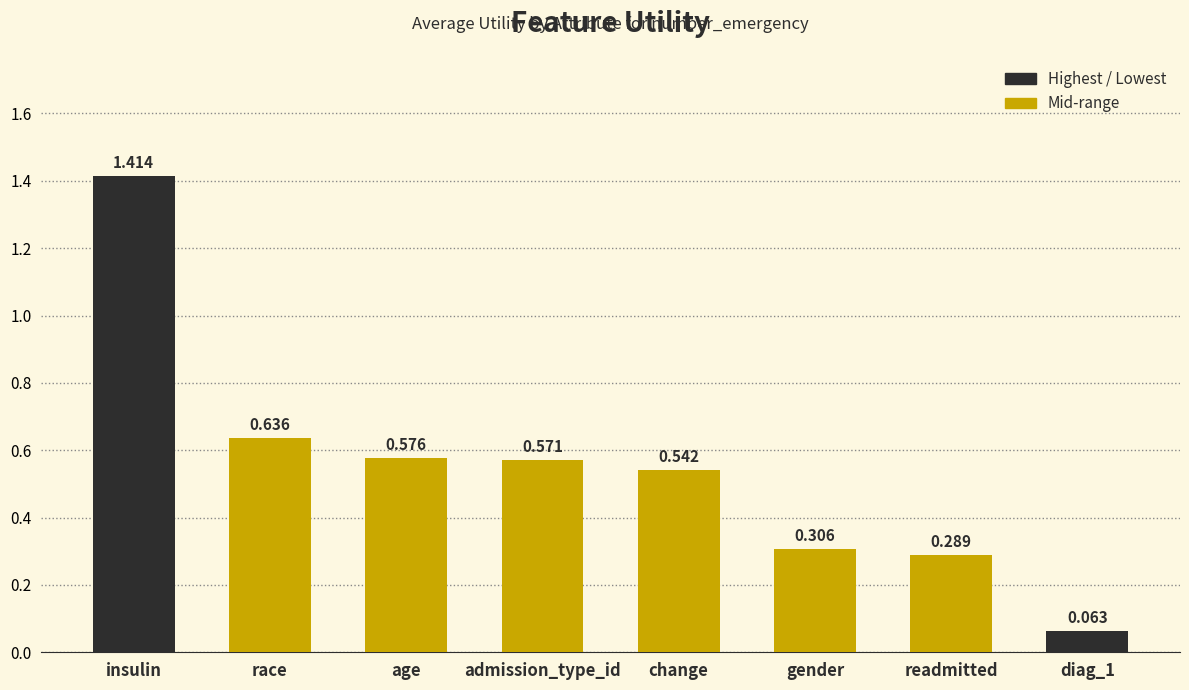

List the labels in order of value, smallest first.

diag_1, readmitted, gender, change, admission_type_id, age, race, insulin